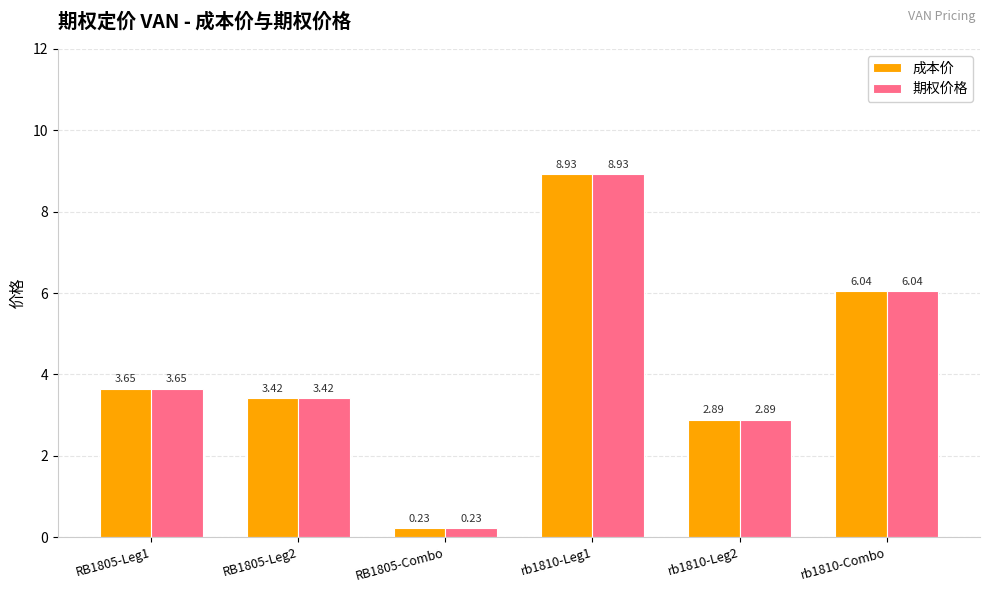

What are all the series names shown in the legend?

成本价, 期权价格